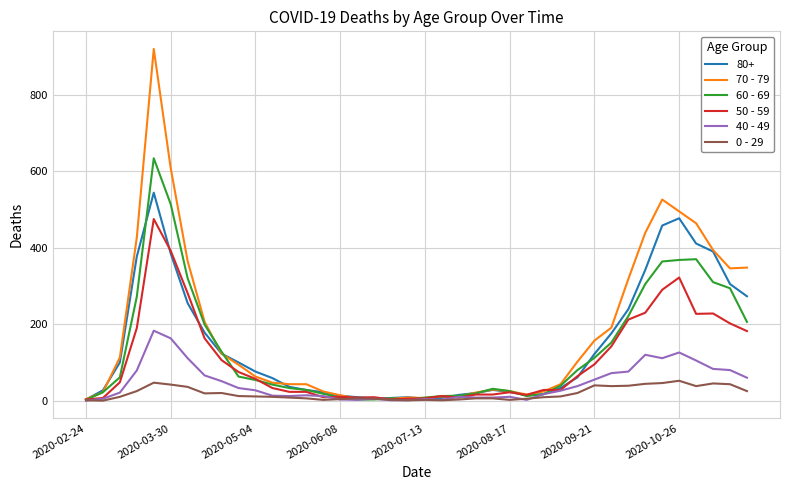

Rank the series by their maximum value, from lowest to highest.

0 - 29, 40 - 49, 50 - 59, 80+, 60 - 69, 70 - 79